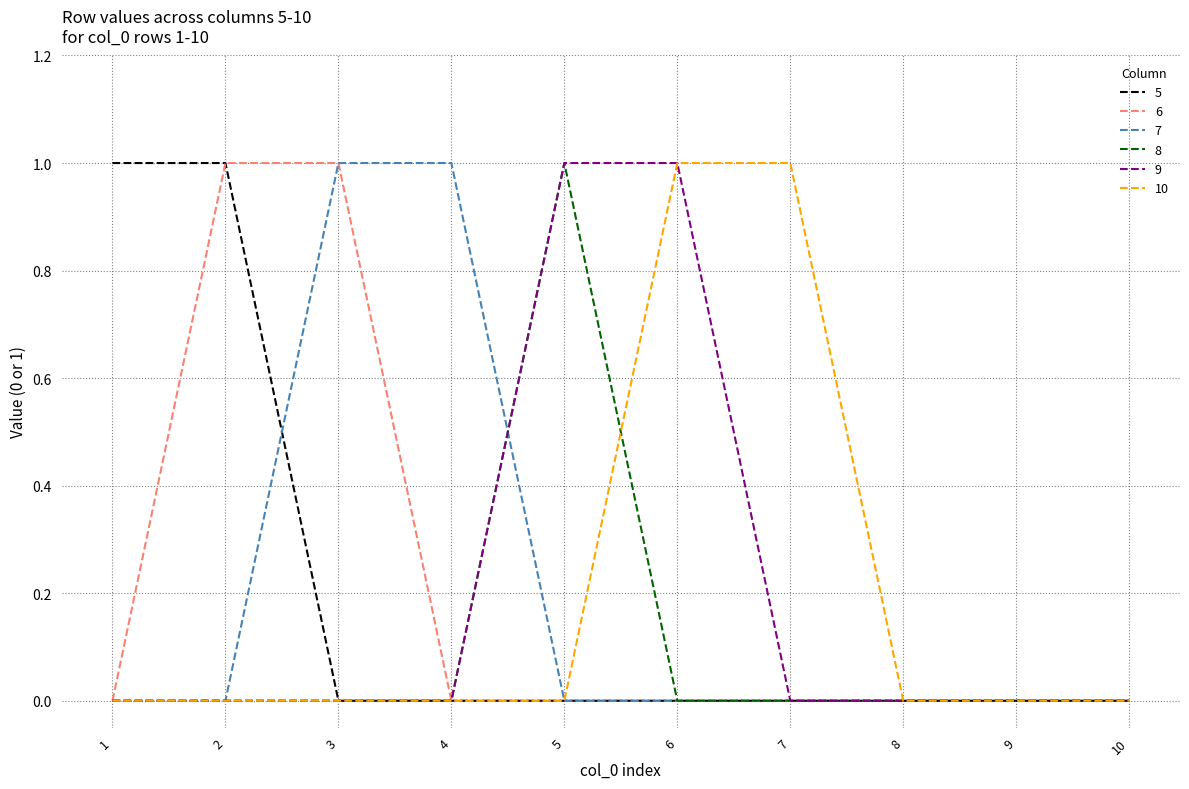

True or false: 7 has a value of 0 at 9.

True